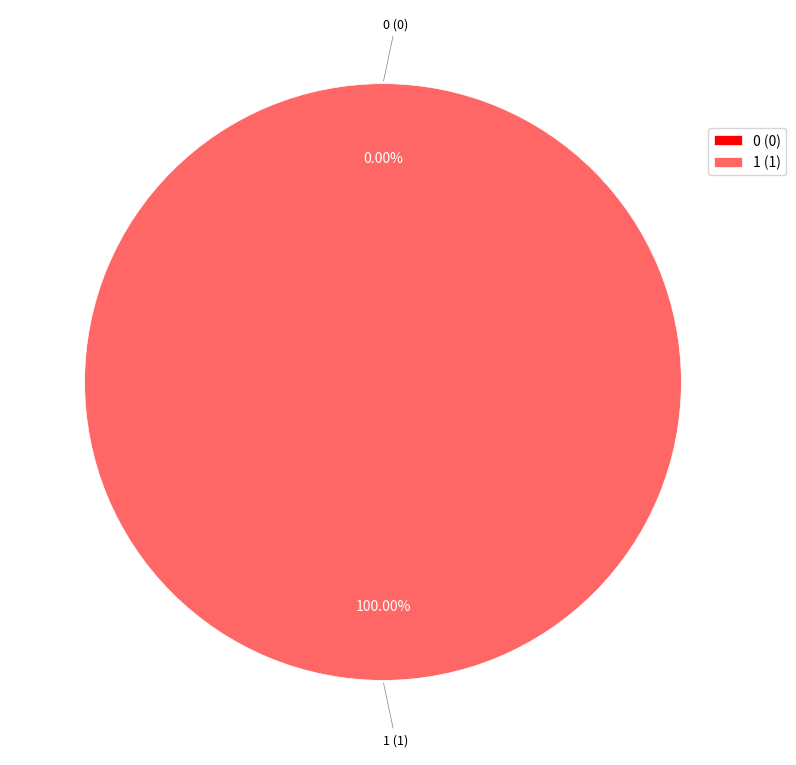

To the nearest percent, what is the combined percentage of 1 and 0?

100%